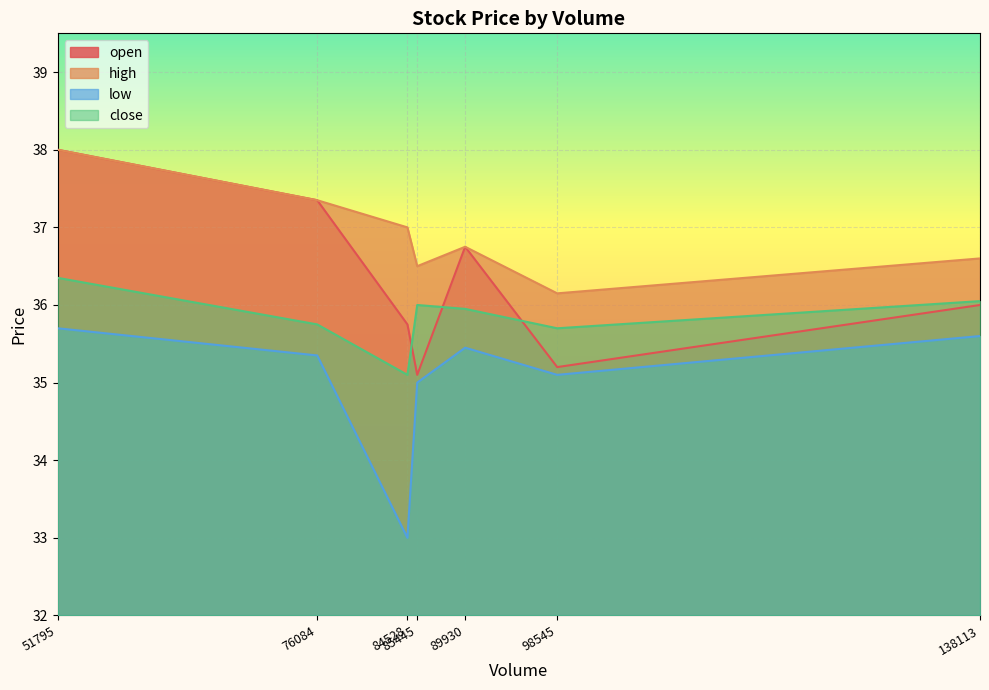

What is the value of the open point at the 1st from the left?

38.0